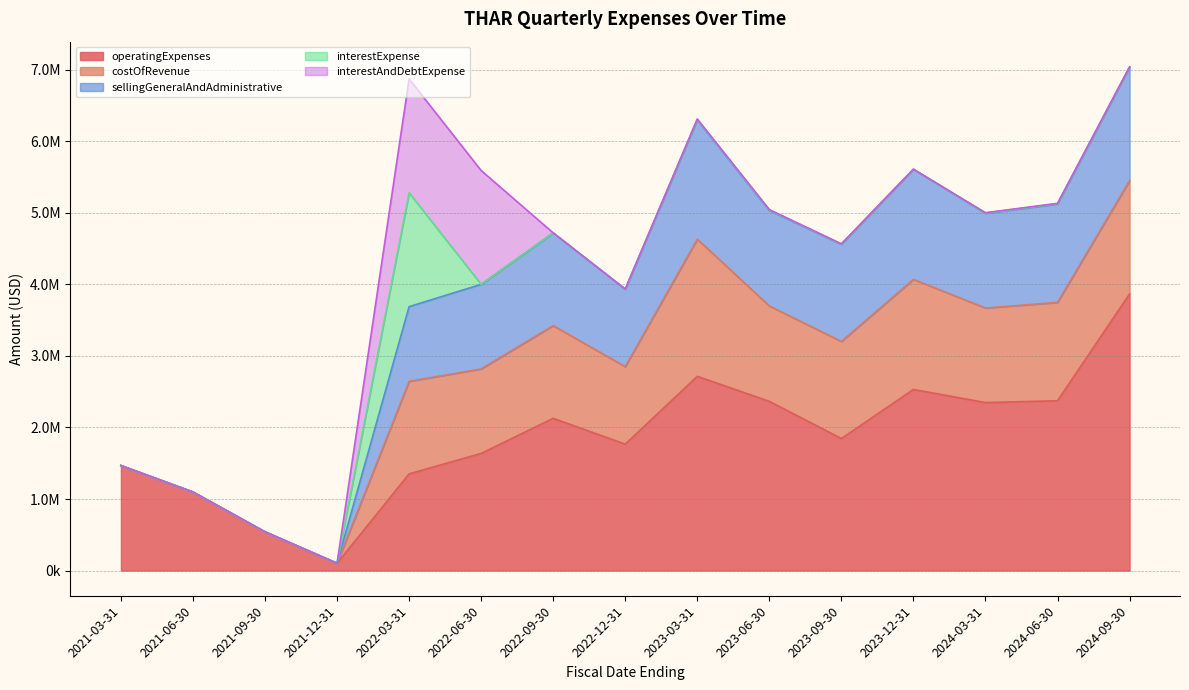

List the labels in order of costOfRevenue value, smallest first.

2021-03-31, 2021-06-30, 2021-09-30, 2021-12-31, 2022-12-31, 2022-06-30, 2022-03-31, 2022-09-30, 2024-03-31, 2023-06-30, 2023-09-30, 2024-06-30, 2023-12-31, 2024-09-30, 2023-03-31